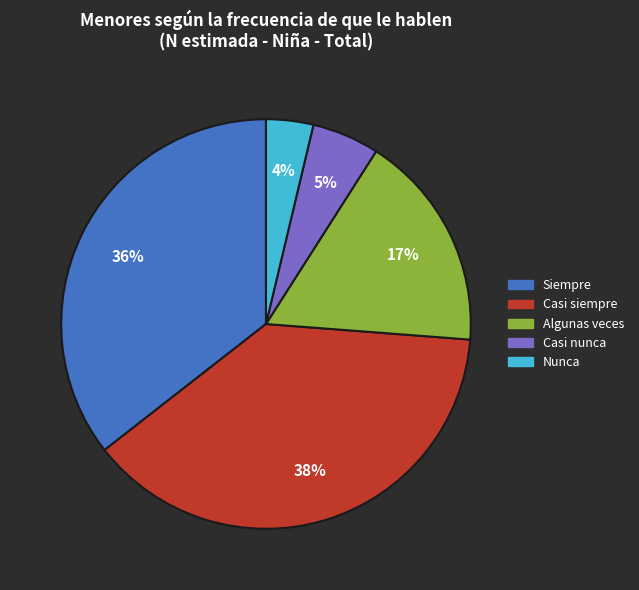

How many slices are in this pie chart?

5